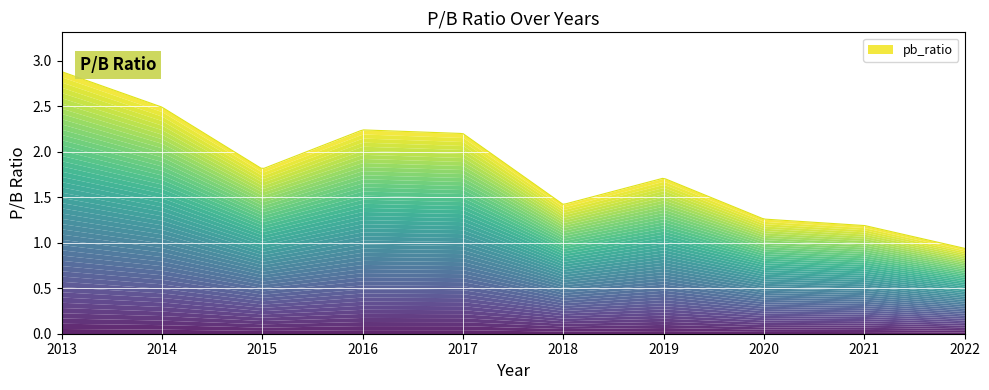

Reading left to right, transcribe all the data shown in this chart.

2.9	2.5	1.8	2.2	2.2	1.4	1.7	1.3	1.2	0.9